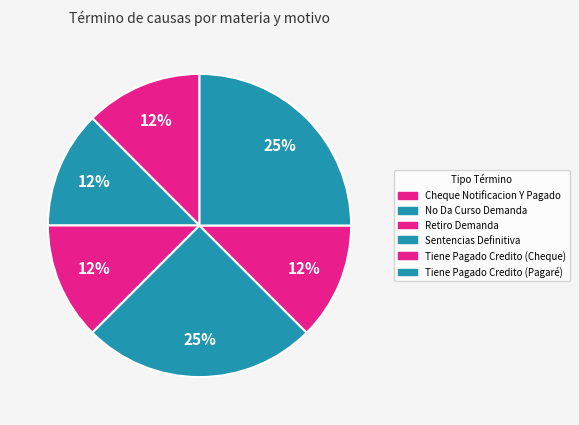

The Retiro Demanda slice represents 22% of the pie. True or false?

False